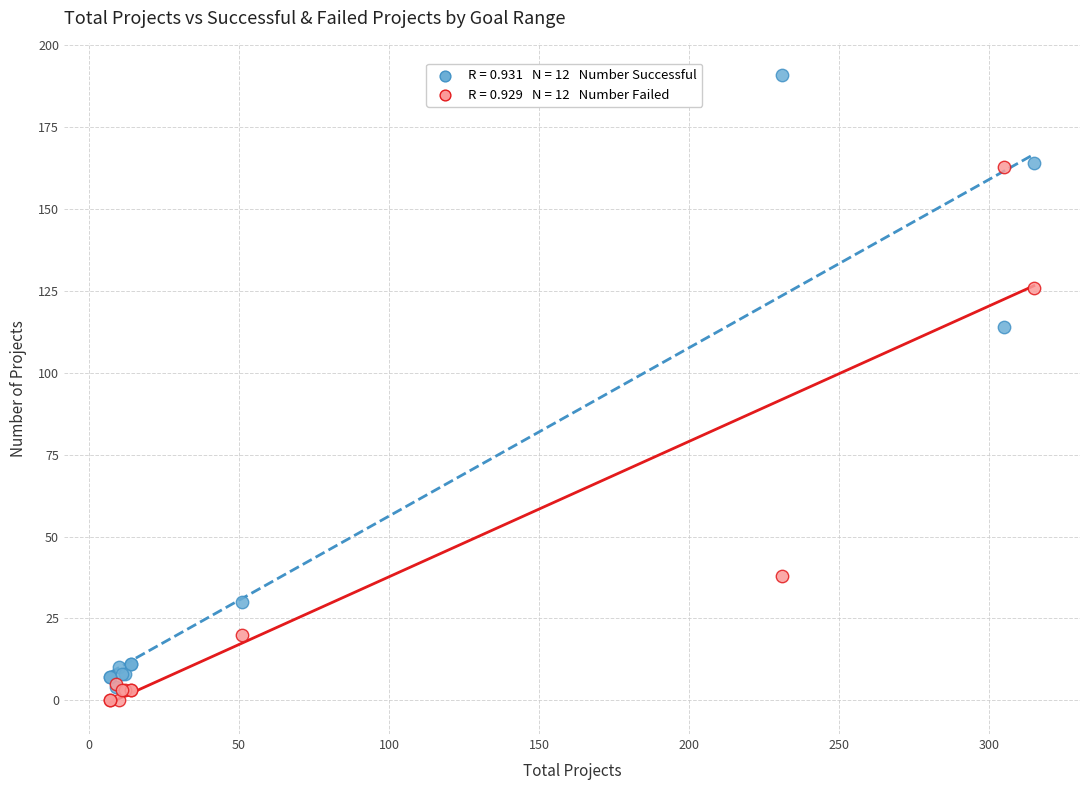

Across all series, what Y value is closest to 95?

114